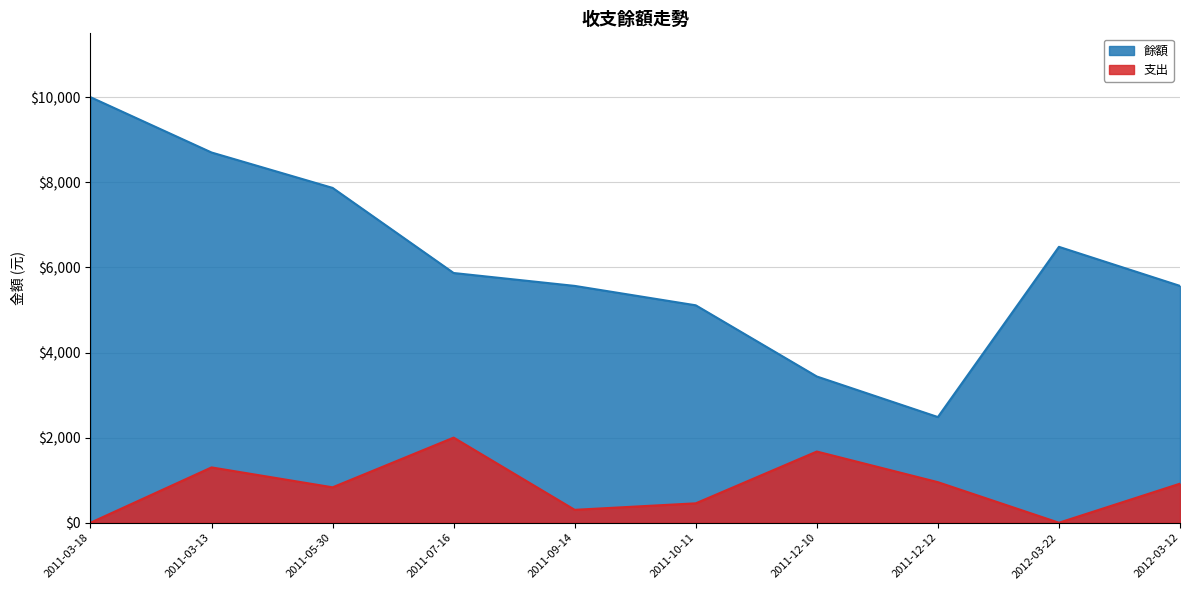

What is the difference between the second highest and minimum values in the 支出 series?

1673